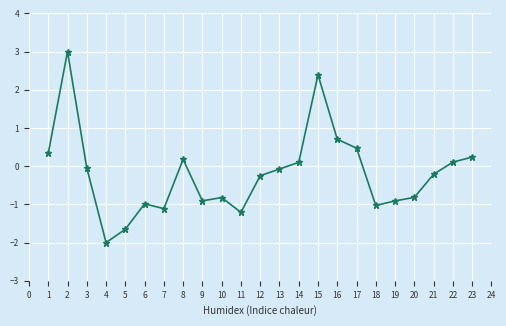

How many values are below zero?

14